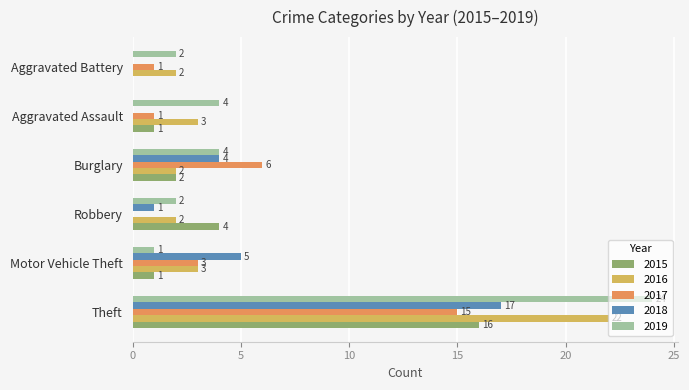

Which series has the largest total across all categories?

2019